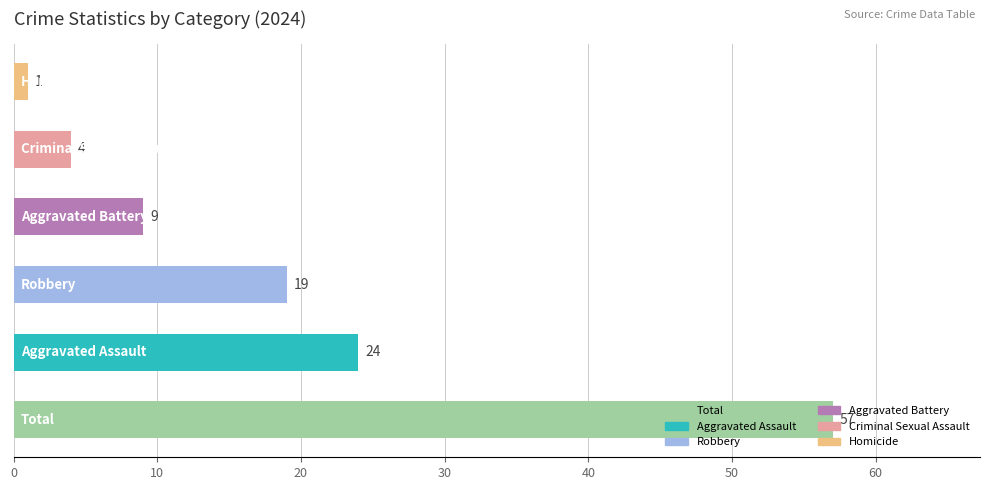

What is the difference between the maximum and second lowest values?

53